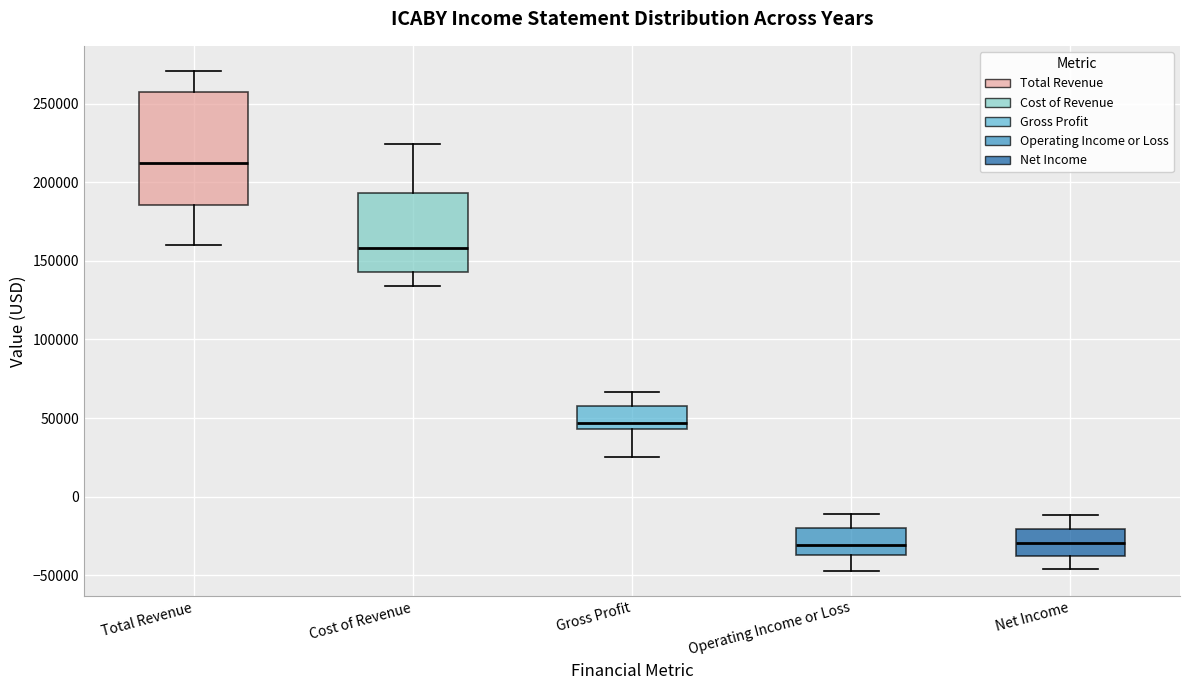

Where is the upper edge of the box for Operating Income or Loss on the y-axis? The values are not printed on the chart, so give them approximately, as read against the axis.

-20000